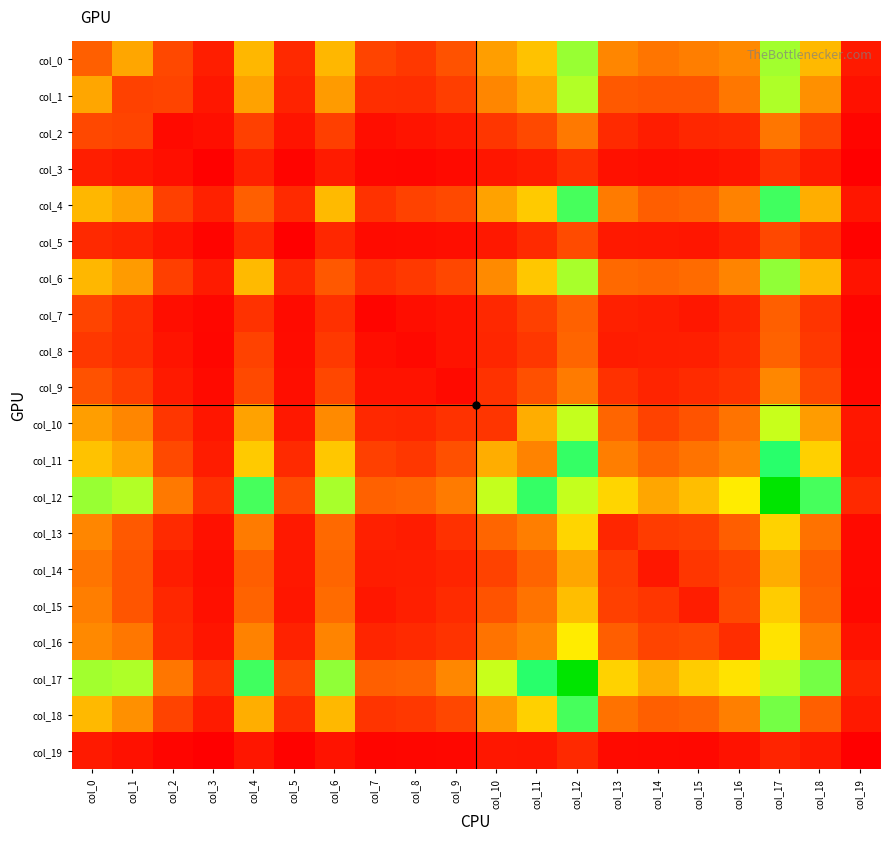

At which category is the sum across all series the highest?

col_17